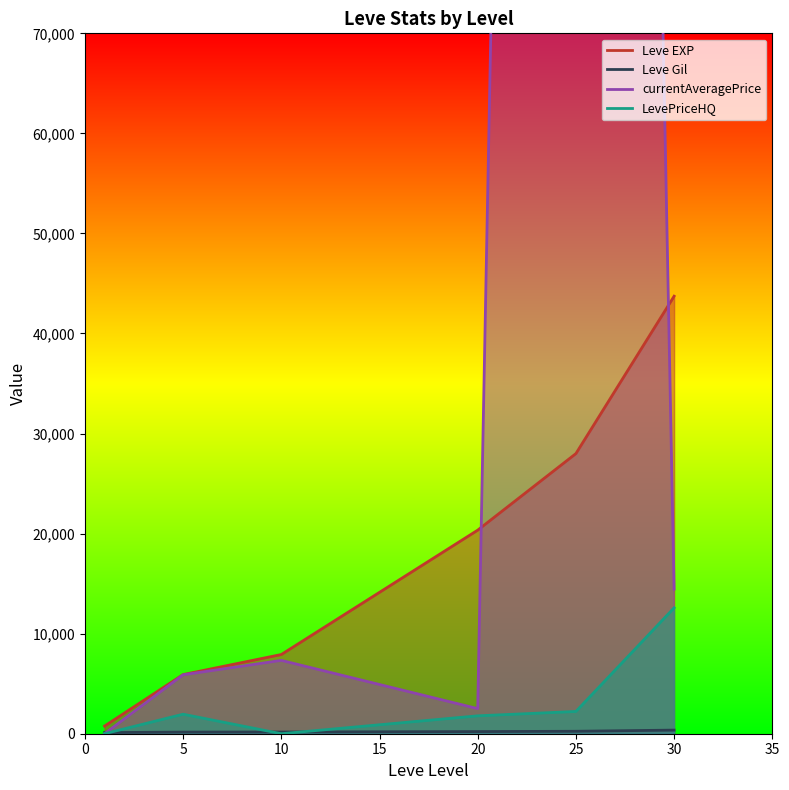

What is the difference between the maximum and minimum values in the Leve Gil series?

249.0